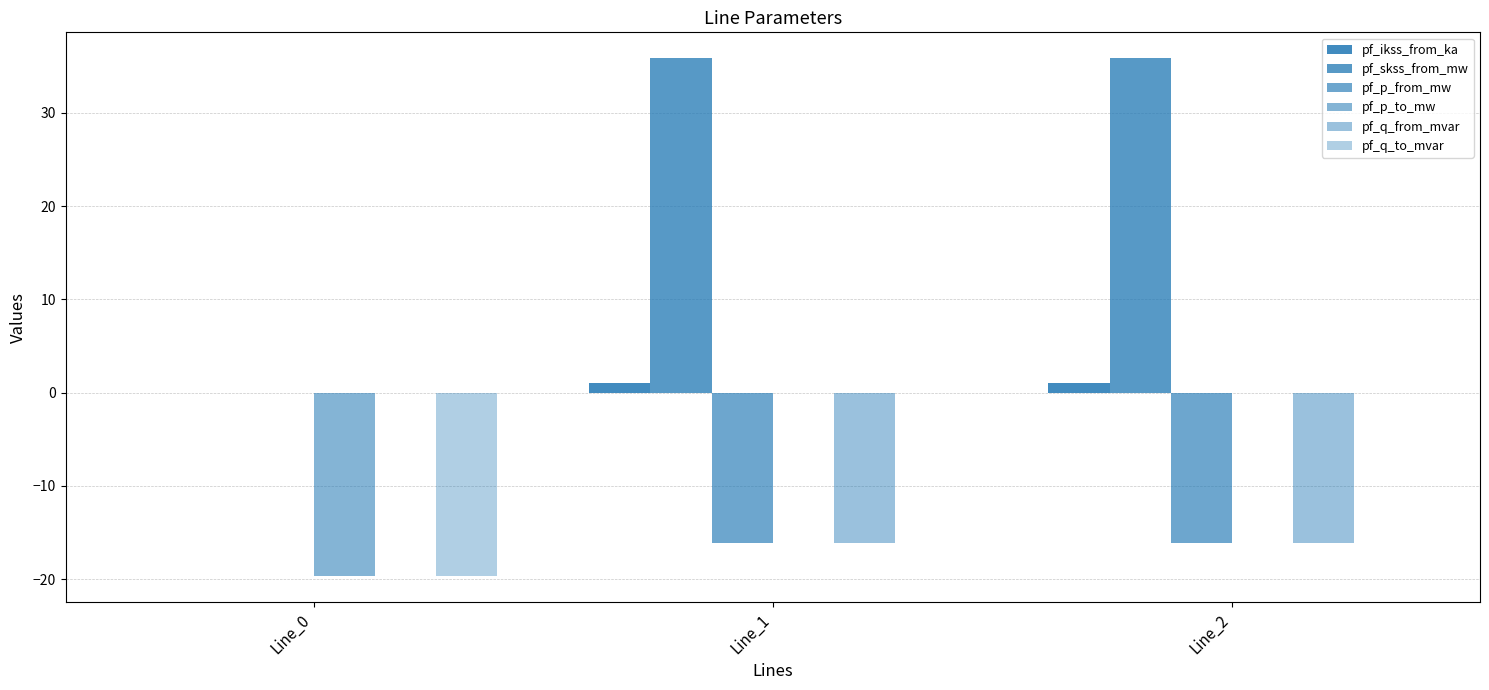

At which label does pf_q_to_mvar first exceed 0?

Line_1